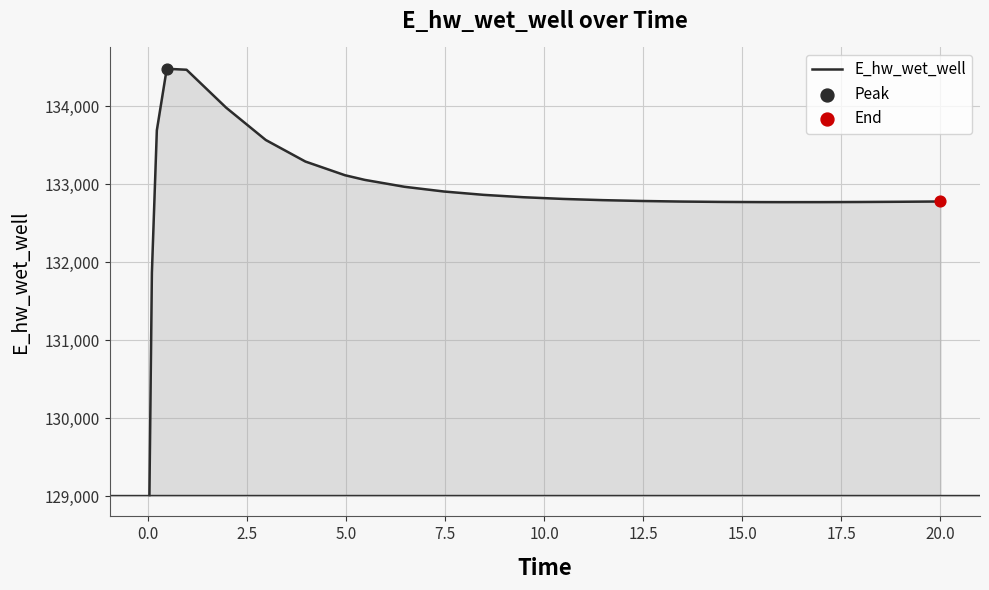

What is the smallest value displayed?

129015.7